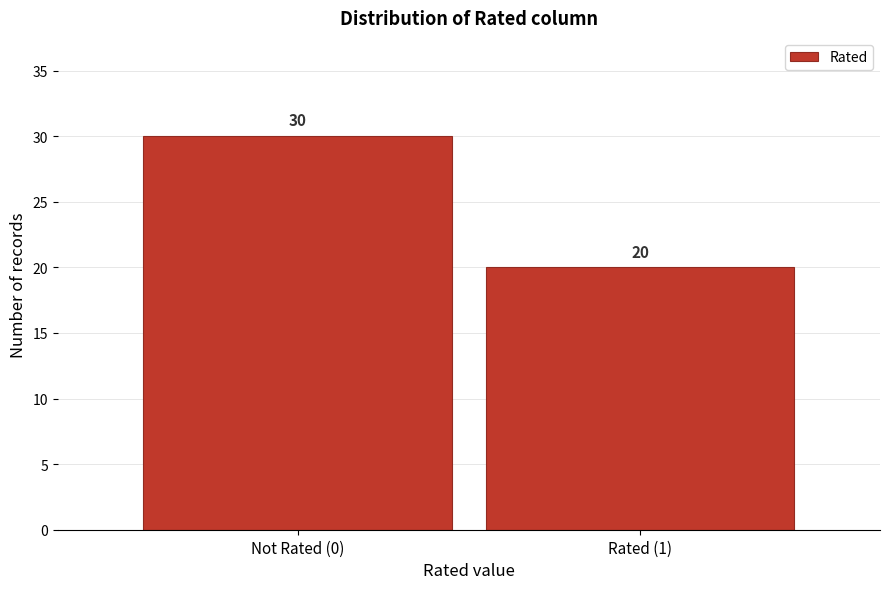

Reading left to right, what are all the values shown in this chart?

Not Rated (0)=30	Rated (1)=20